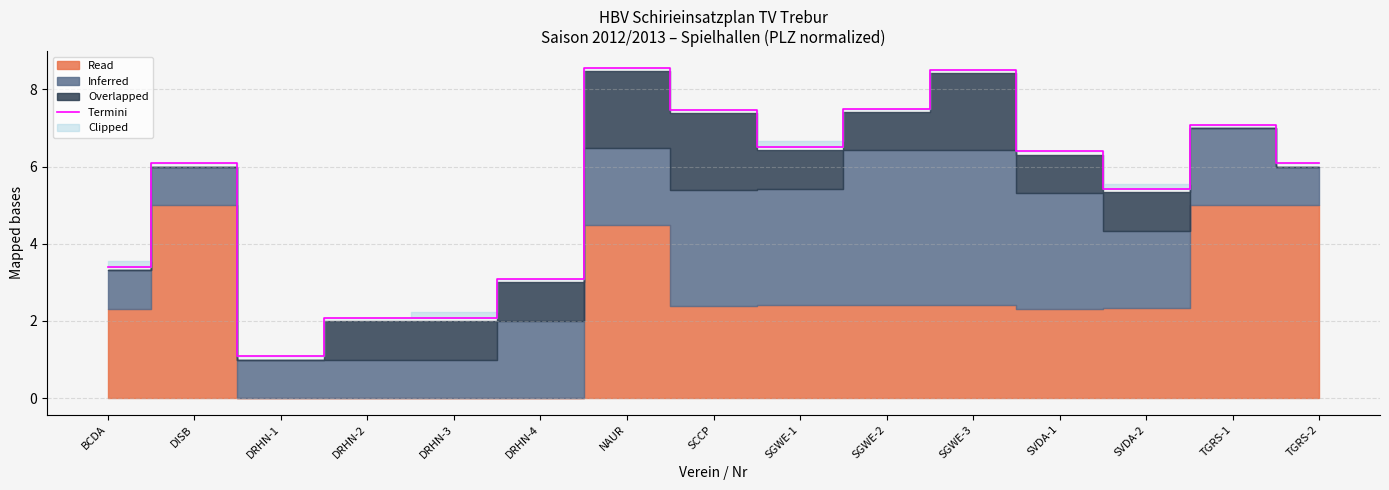

At which category does the chart reach its minimum across all series?

DRHN-1